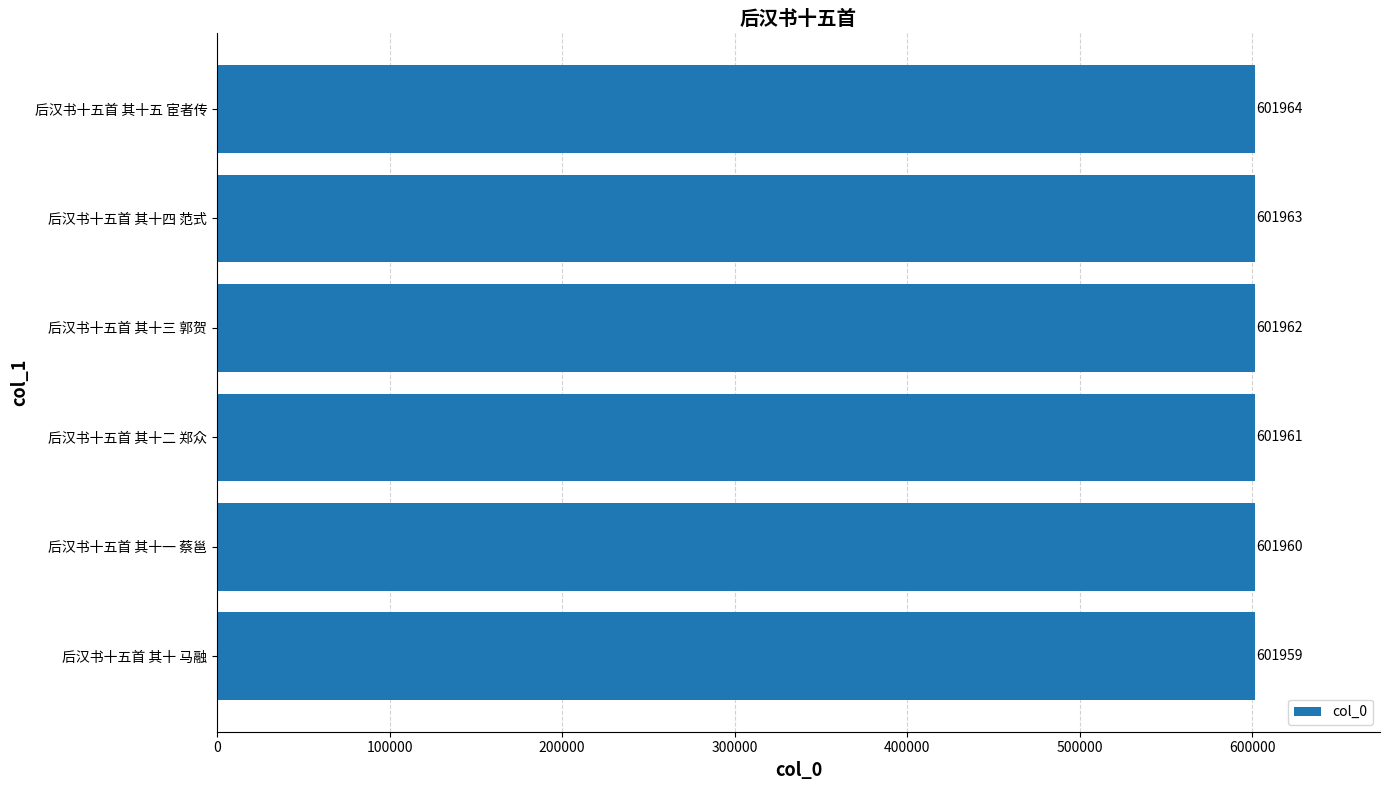

What is the smallest value displayed?

601959